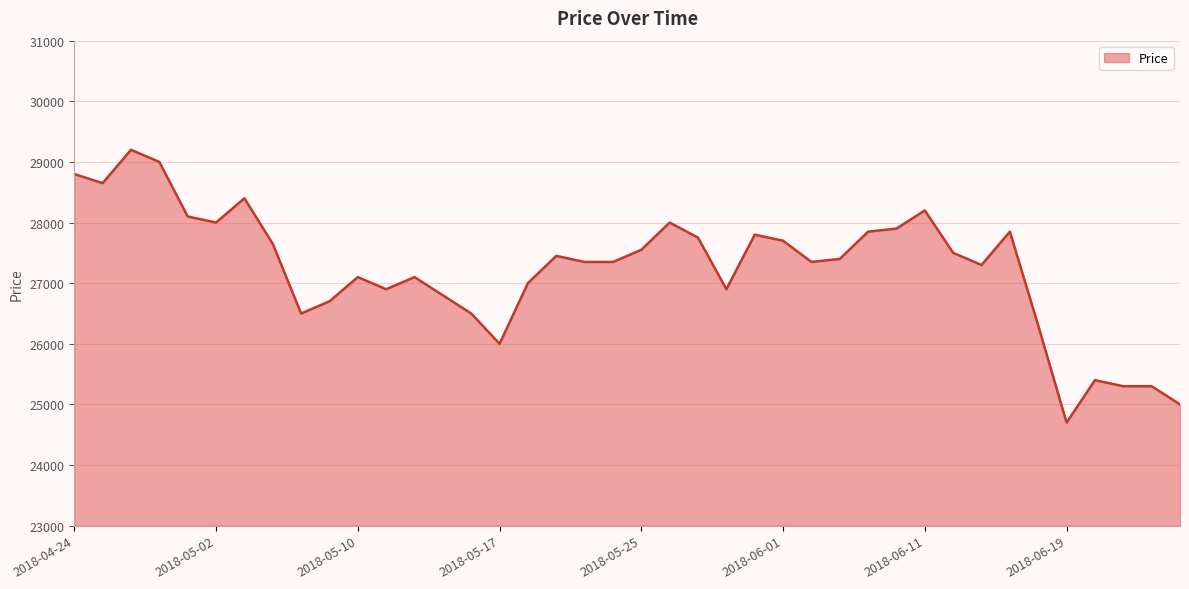

What is the minimum value shown in the chart?

24700